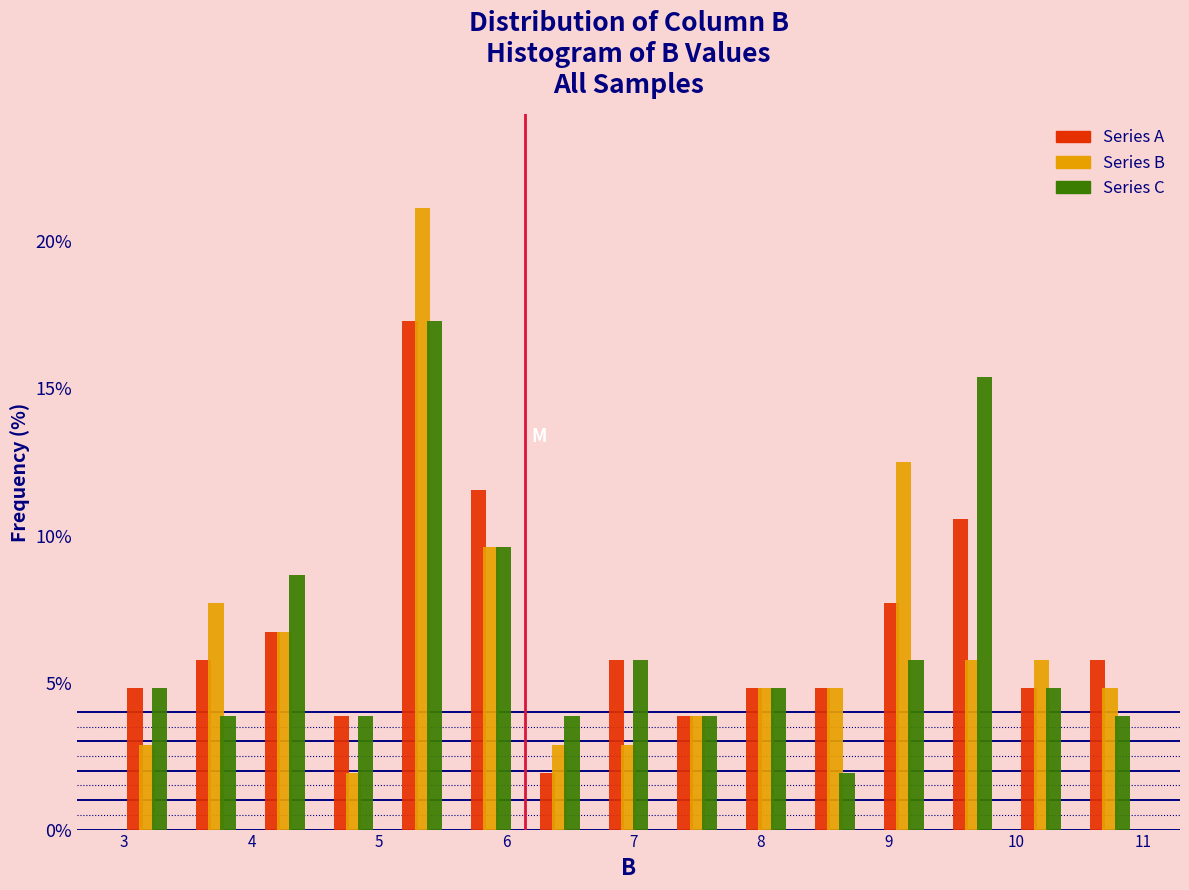

What is the height of the Series B bar covering 3.99 to 4.53 on the x-axis? Neither the bar edges nor the heights are printed on the chart, so give them approximately, as read against the axes.

6.5